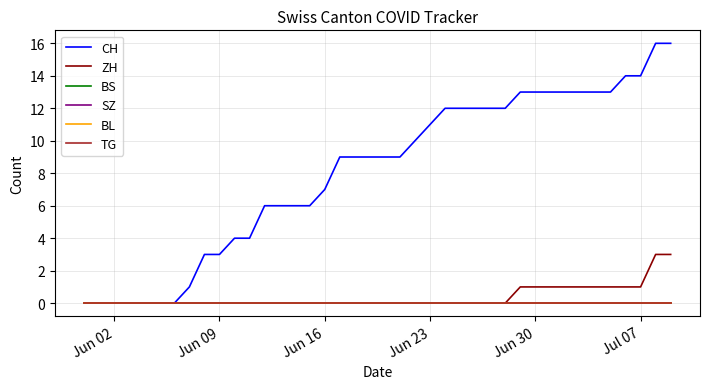

Does the chart have visible grid lines?

Yes